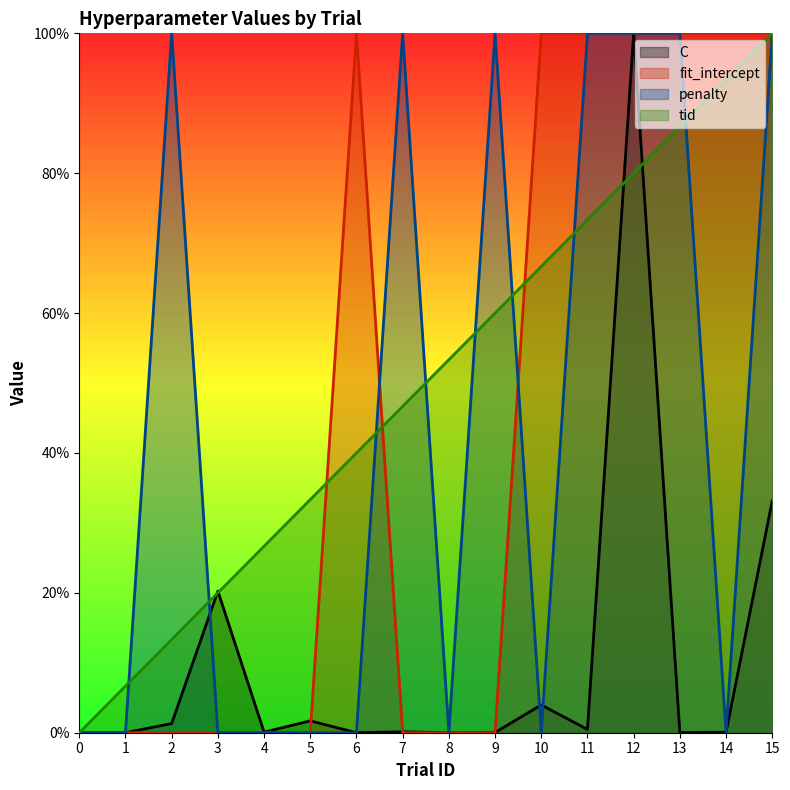

Reading left to right, transcribe all the data shown in this chart.

C: 0=0.0	1=0.0	2=1.3	3=20.3	4=0.1	5=1.7	6=0.0	7=0.1	8=0.0	9=0.0	10=4.0	11=0.5	12=100.0	13=0.0	14=0.1	15=33.2
fit_intercept: 0=0.0	1=0.0	2=0.0	3=0.0	4=0.0	5=0.0	6=100.0	7=0.0	8=0.0	9=0.0	10=100.0	11=100.0	12=100.0	13=100.0	14=100.0	15=100.0
penalty: 0=0.0	1=0.0	2=100.0	3=0.0	4=0.0	5=0.0	6=0.0	7=100.0	8=0.0	9=100.0	10=0.0	11=100.0	12=100.0	13=100.0	14=0.0	15=100.0
tid: 0=0.0	1=6.7	2=13.3	3=20.0	4=26.7	5=33.3	6=40.0	7=46.7	8=53.3	9=60.0	10=66.7	11=73.3	12=80.0	13=86.7	14=93.3	15=100.0